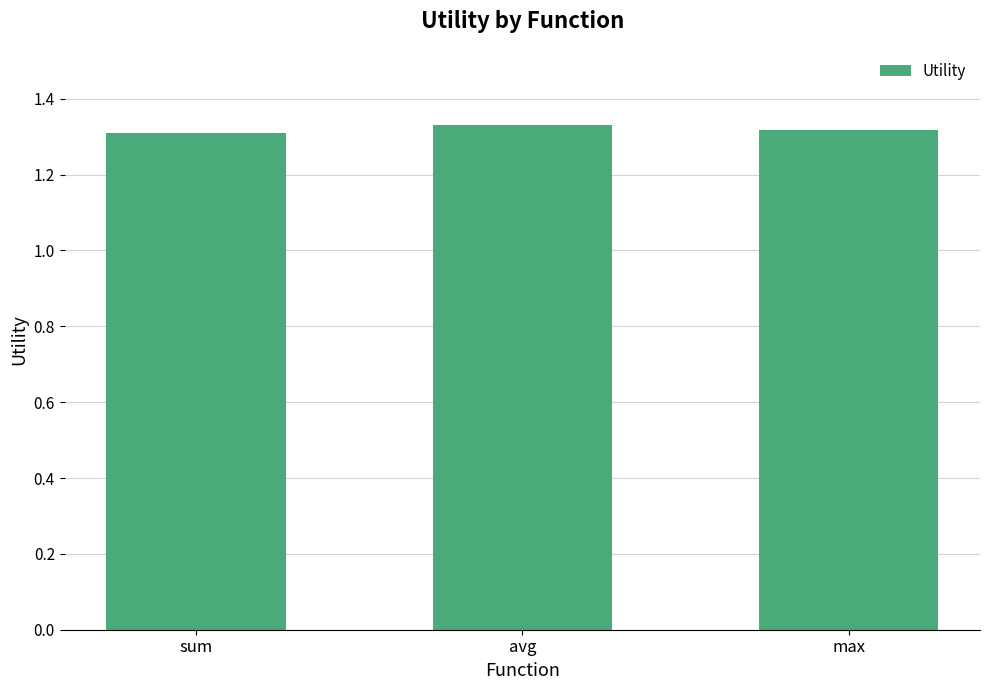

What is the ratio of the value at sum to the value at avg?

1.0